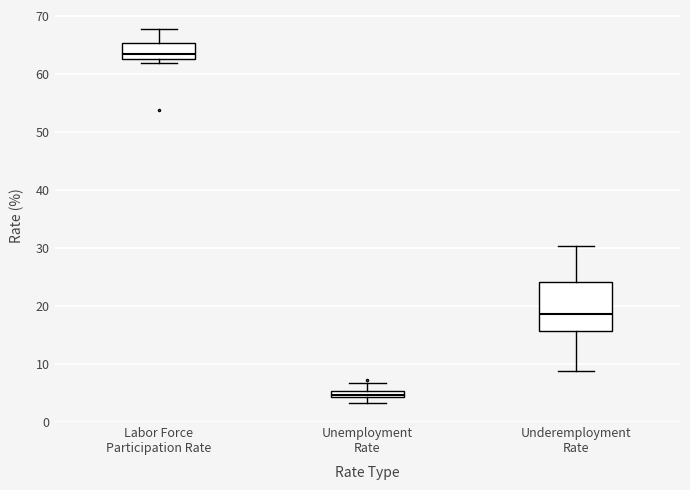

Comparing the boxes themselves (not the whiskers), which one is the tallest?

Underemployment Rate